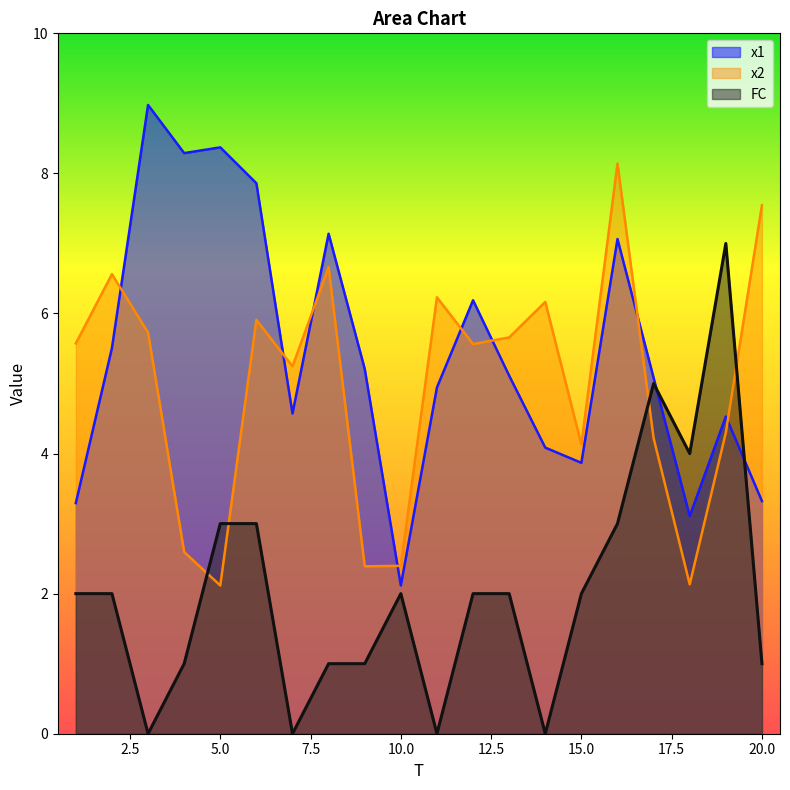

Reading right to left, list all the values displayed in this chart.

x1: 3.3	4.5	3.1	5.1	7.1	3.9	4.1	5.1	6.2	4.9	2.1	5.2	7.1	4.6	7.9	8.4	8.3	9.0	5.5	3.3
x2: 7.5	4.3	2.1	4.2	8.1	4.1	6.2	5.7	5.6	6.2	2.4	2.4	6.7	5.2	5.9	2.1	2.6	5.7	6.6	5.6
FC: 1.0	7.0	4.0	5.0	3.0	2.0	0.0	2.0	2.0	0.0	2.0	1.0	1.0	0.0	3.0	3.0	1.0	0.0	2.0	2.0